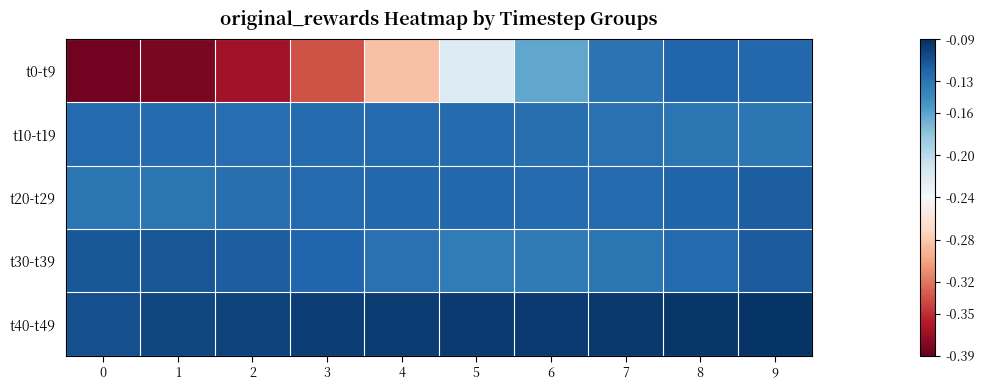

Which series has the largest total across all categories?

t40-t49